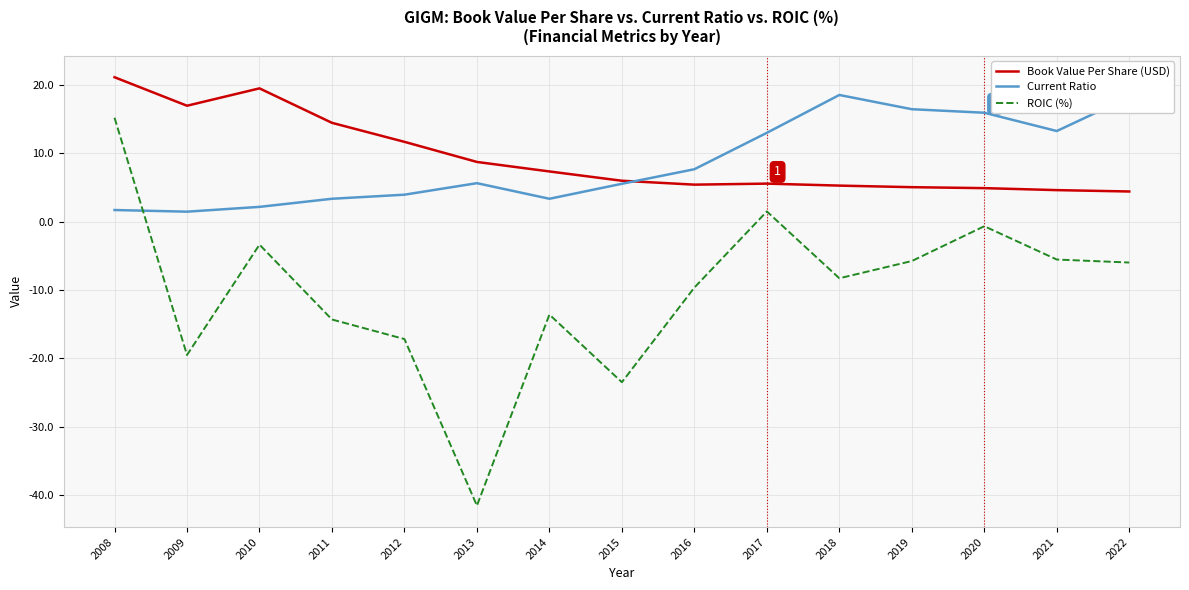

True or false: Current Ratio and Book Value Per Share (USD) cross at least once.

True